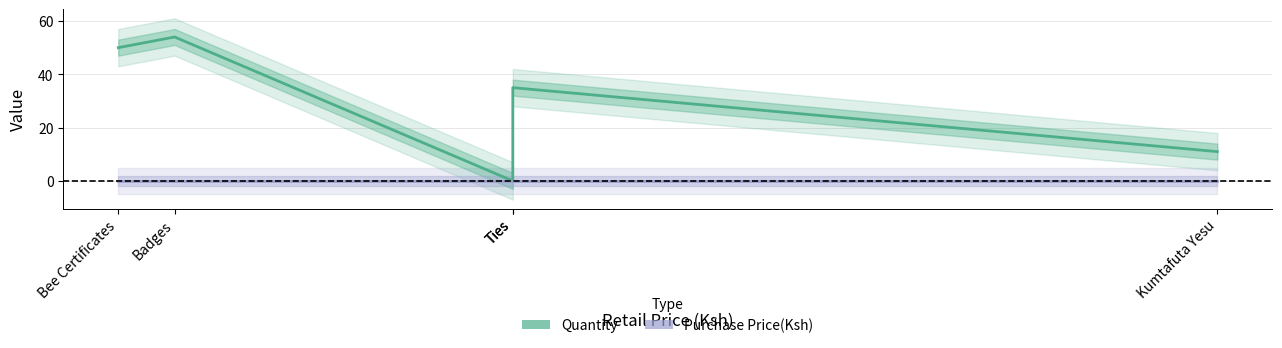

Which series has the largest total across all categories?

Quantity